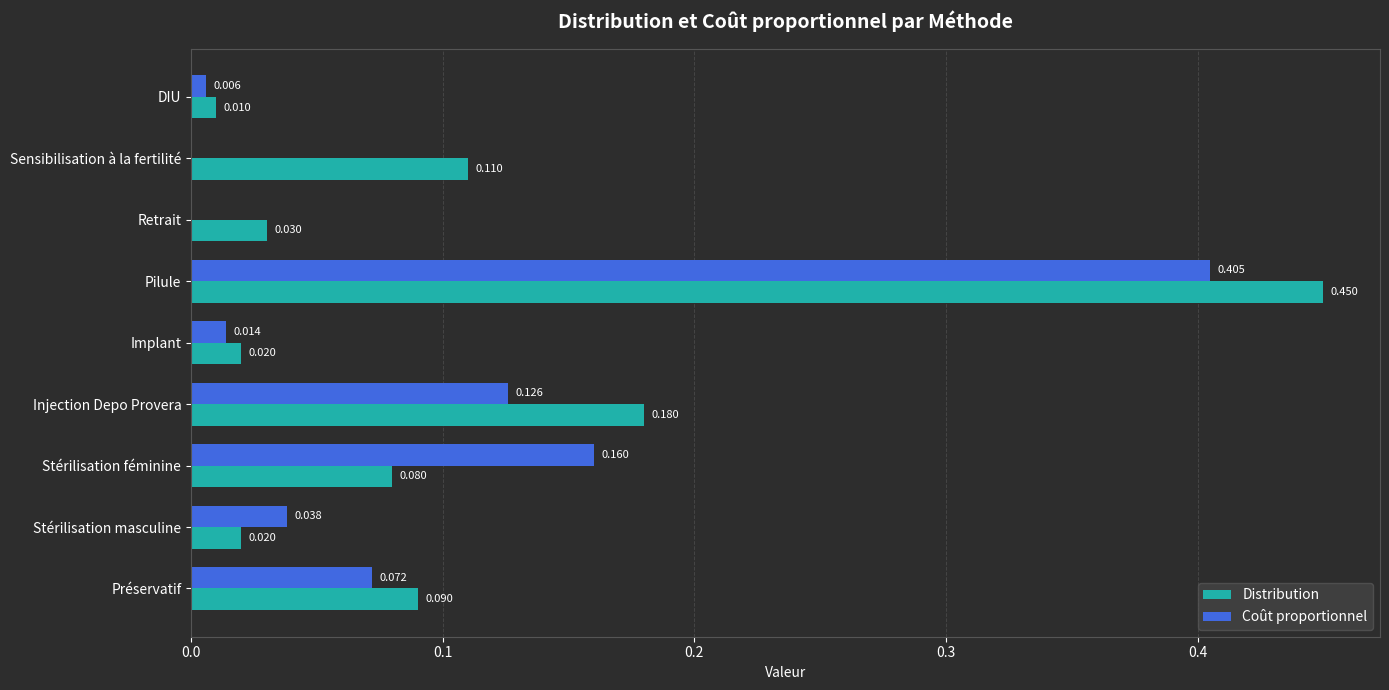

Which category has the highest value across all series?

Pilule